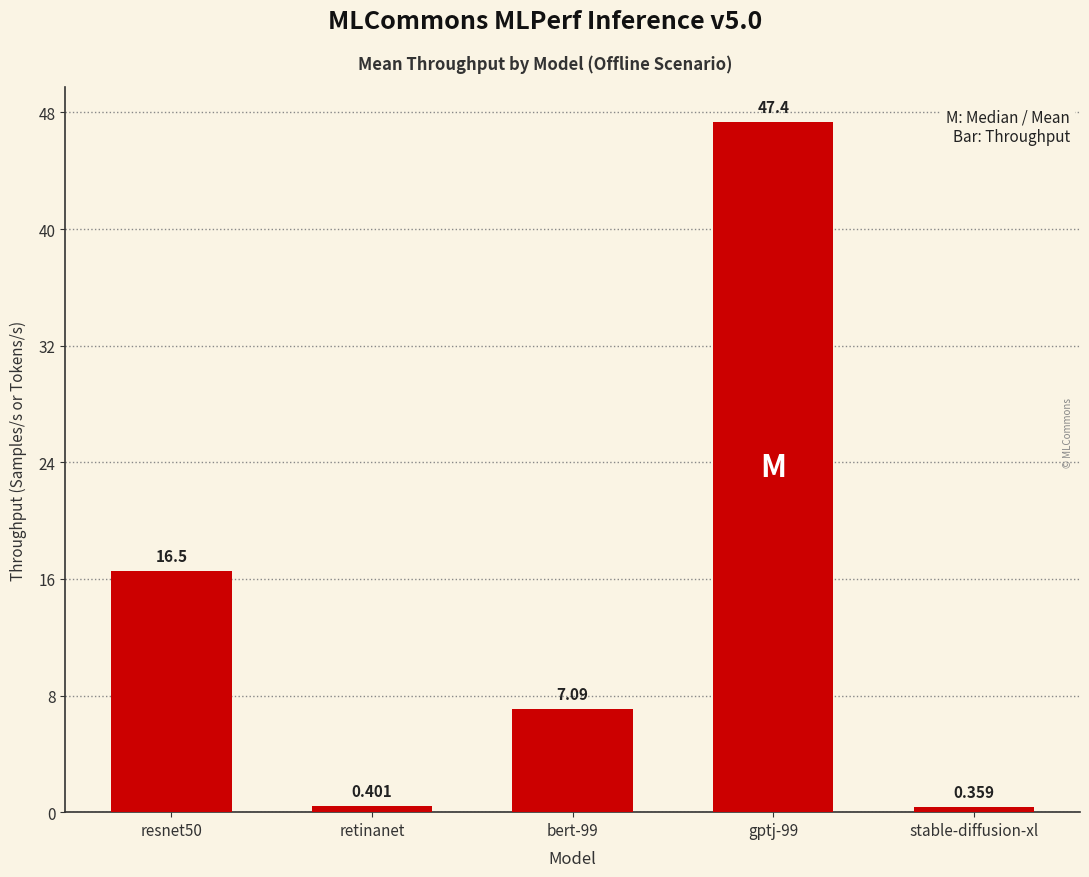

What position from the right is retinanet?

4